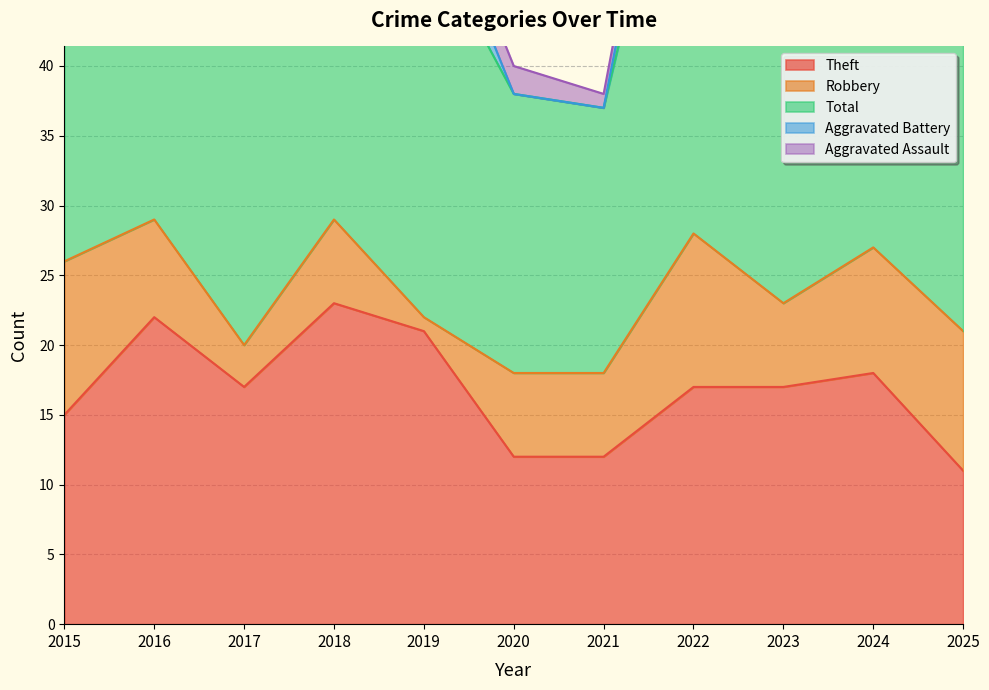

Which series has the widest spread of values?

Total